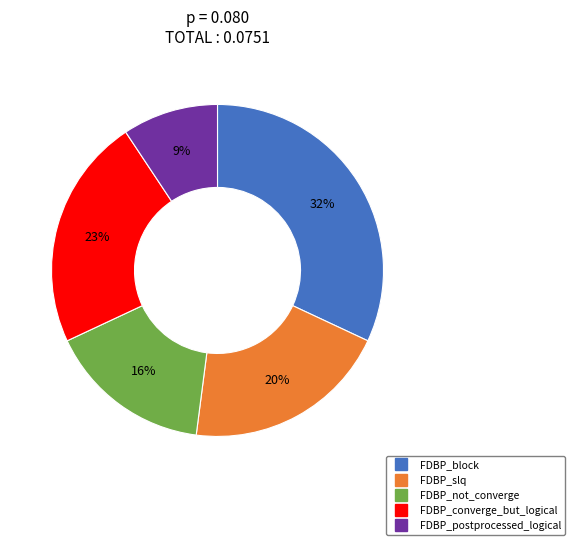

What is the smallest slice in the pie chart?

FDBP_postprocessed_logical